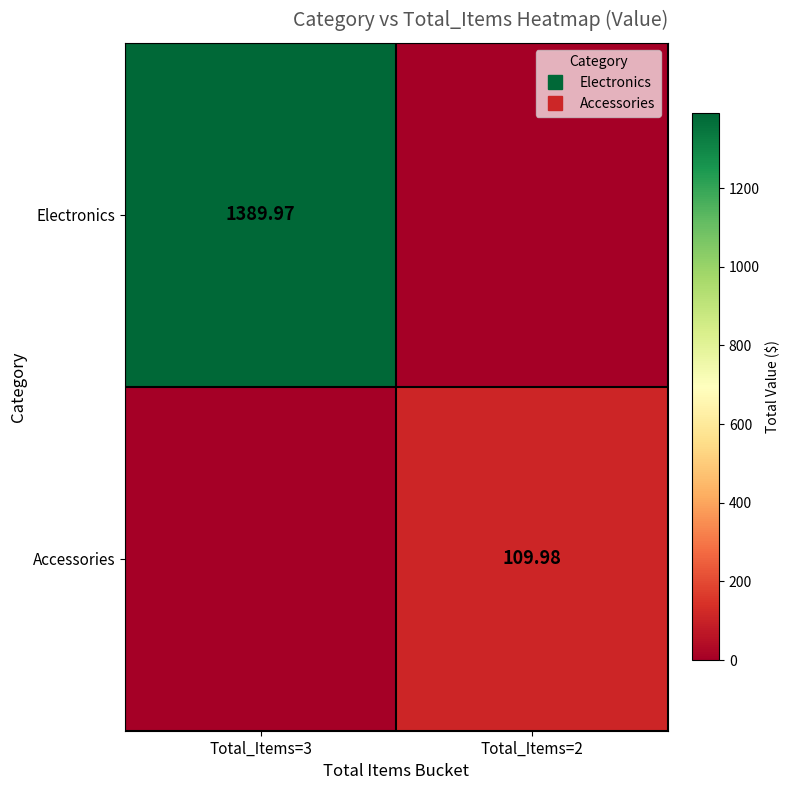

At which category is the sum across all series the highest?

Total_Items=3